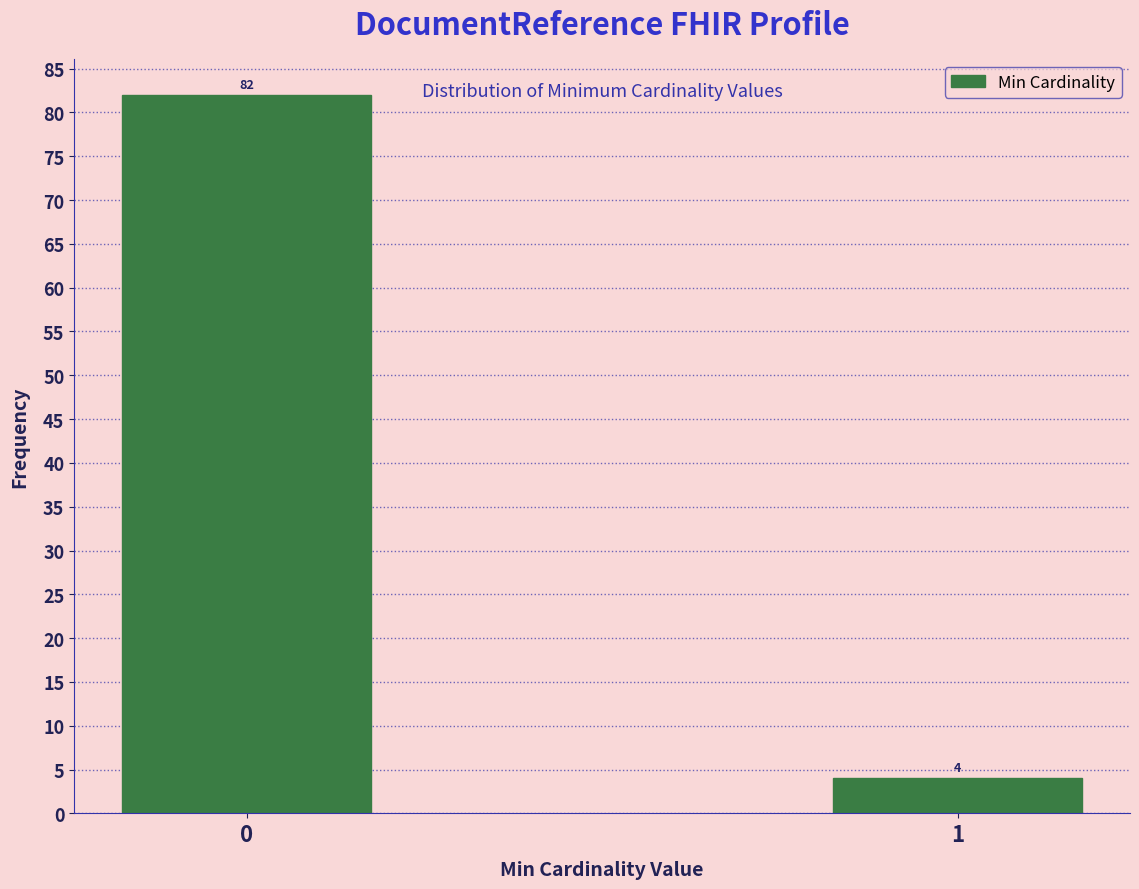

Reading right to left, what are all the values shown in this chart?

1=4	0=82